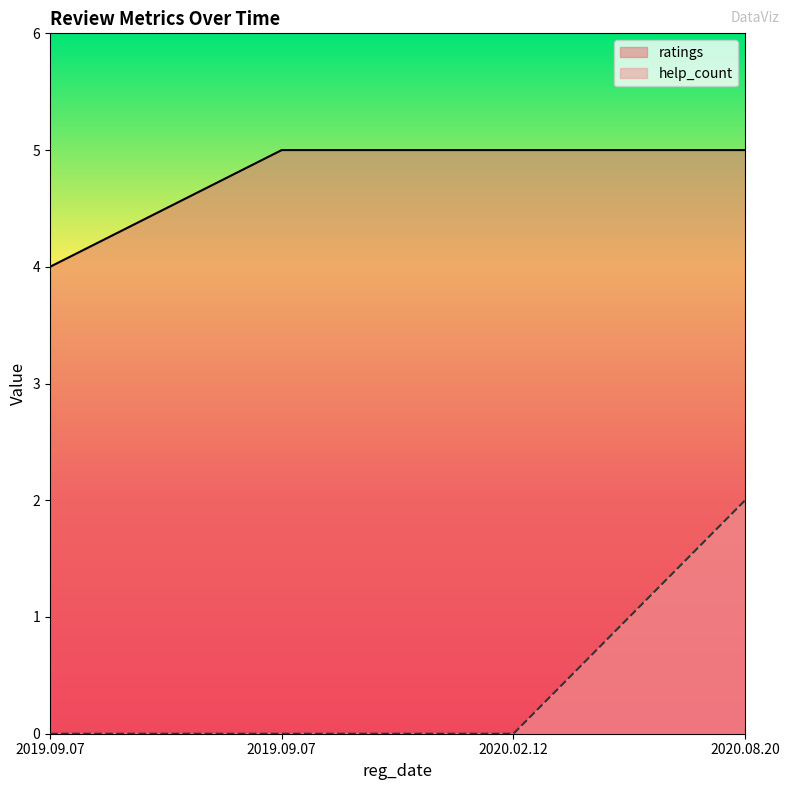

How many ratings values are between 5 and 6?

3